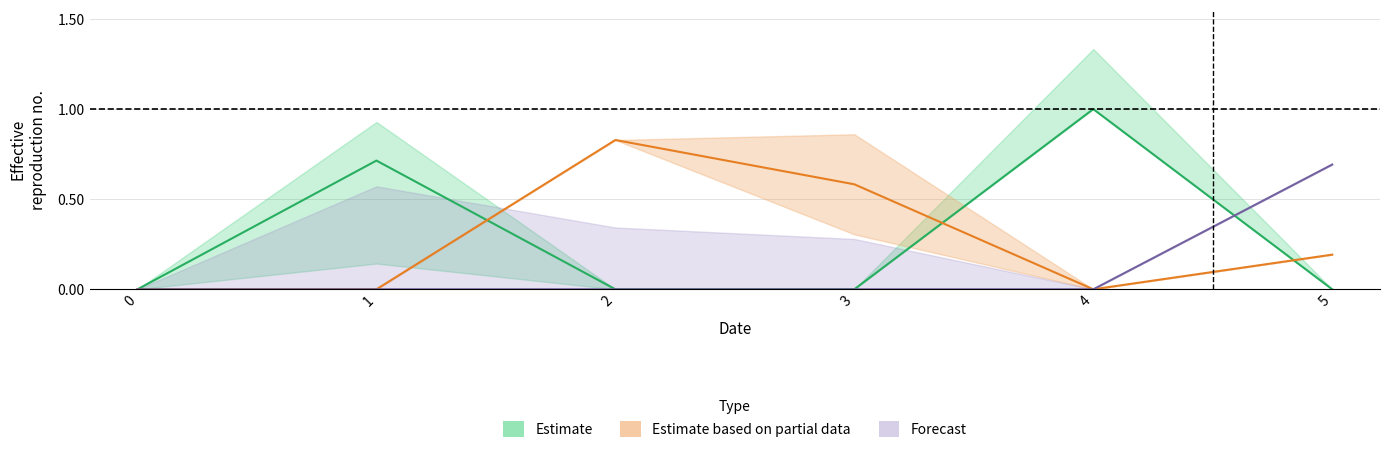

At how many categories does at least one series exceed 0?

5